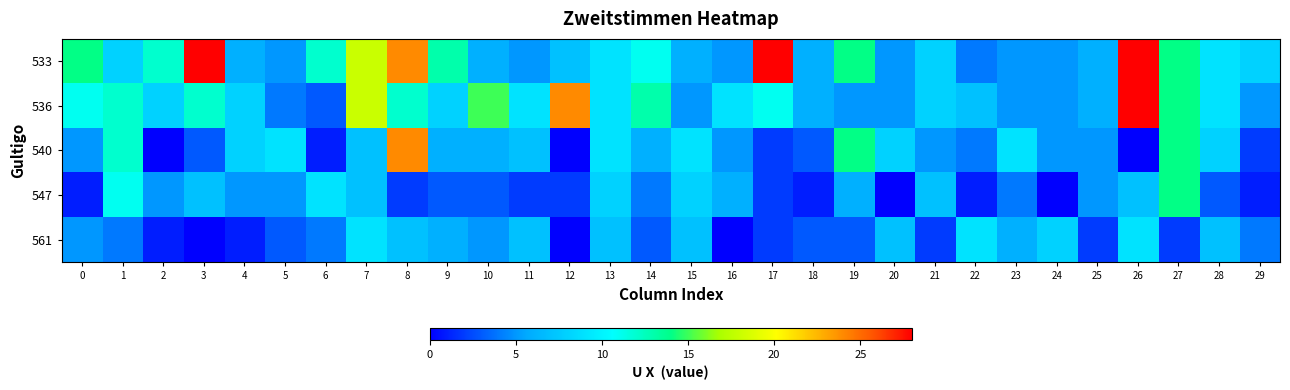

What is the total value across all series at 3?

50